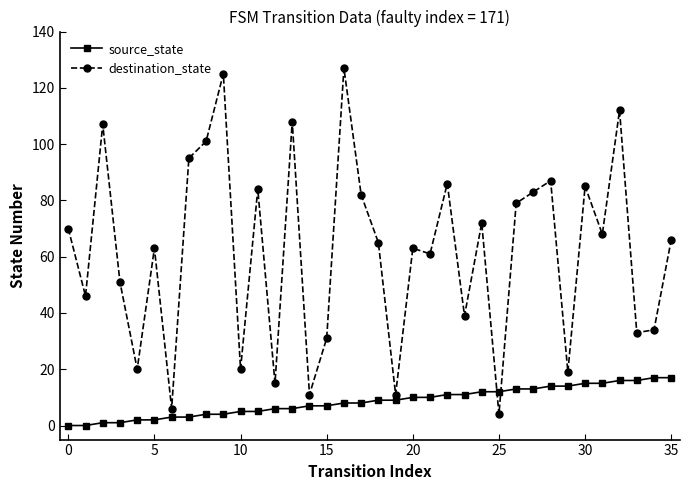

What is the maximum value for source_state?

17